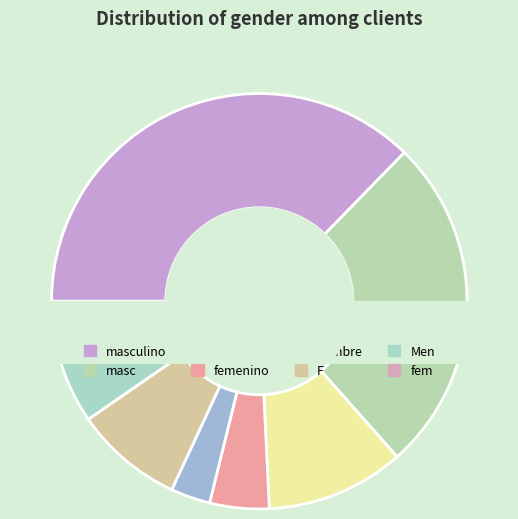

Which slice is the largest?

masculino